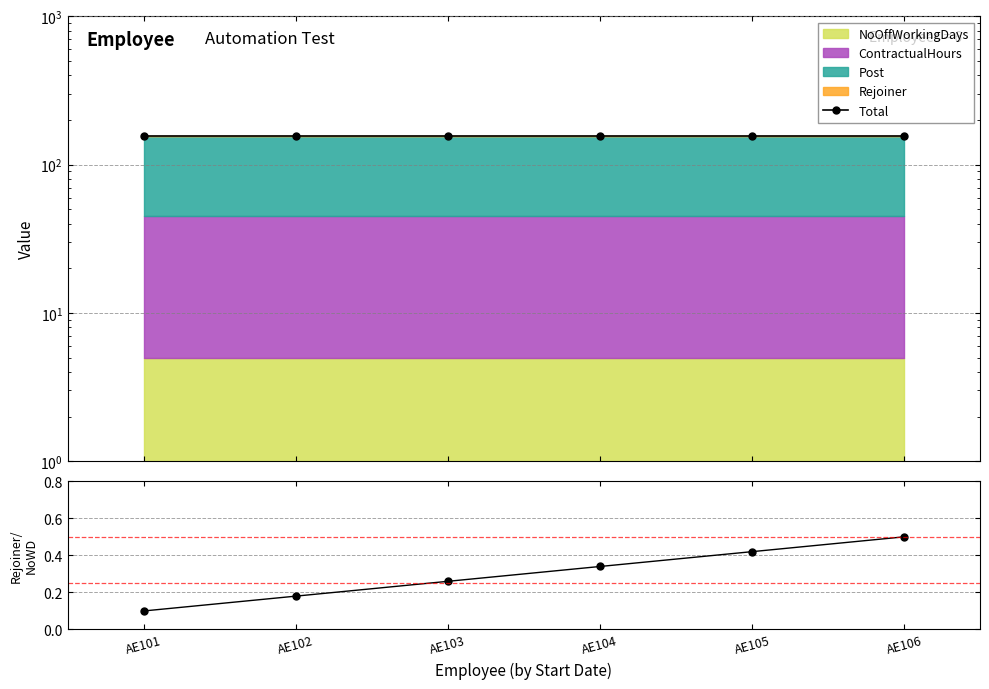

True or false: Ratio and Total intersect in this chart.

False